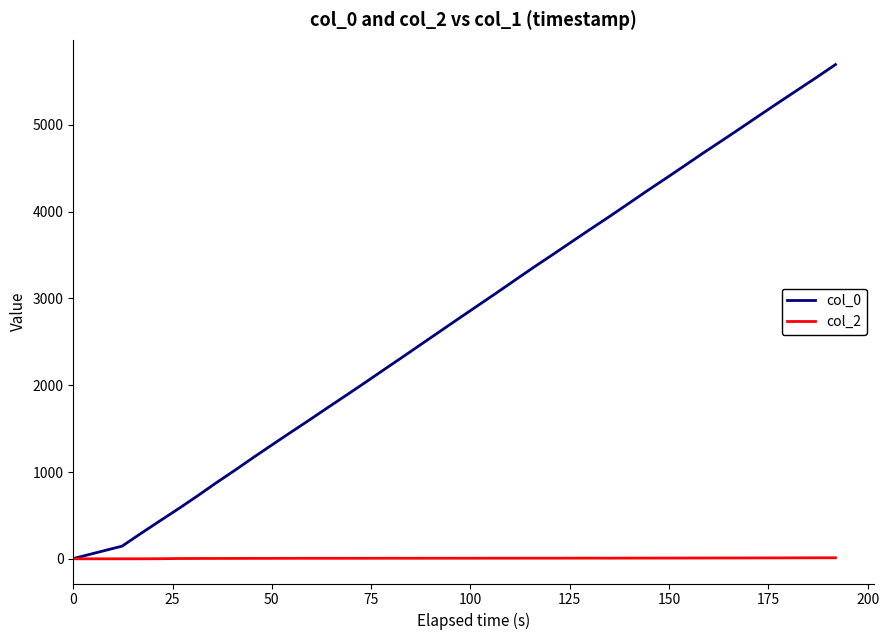

Which series has the largest total across all categories?

col_0